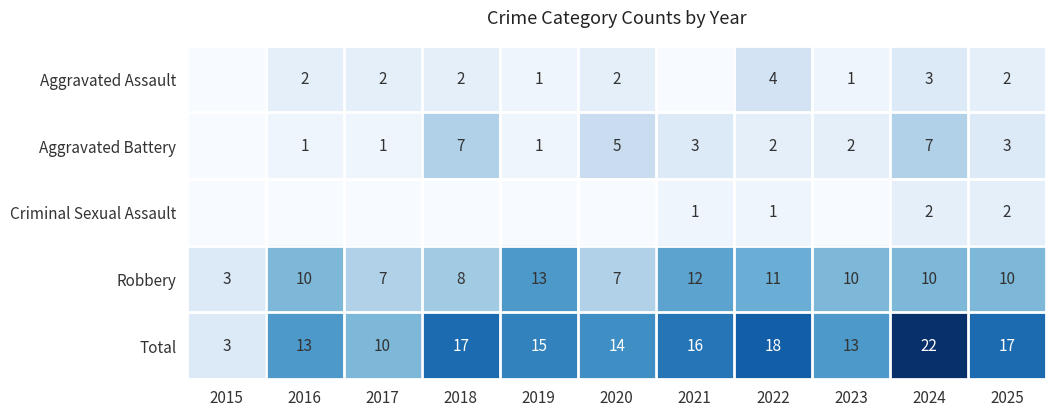

What is the approximate value of Total at 2022, to the nearest 5?

20